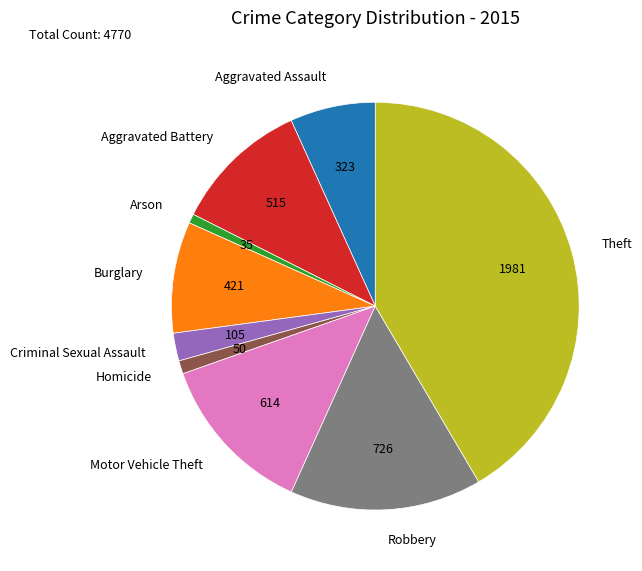

Do Criminal Sexual Assault and Robbery together represent more than half of the pie?

No